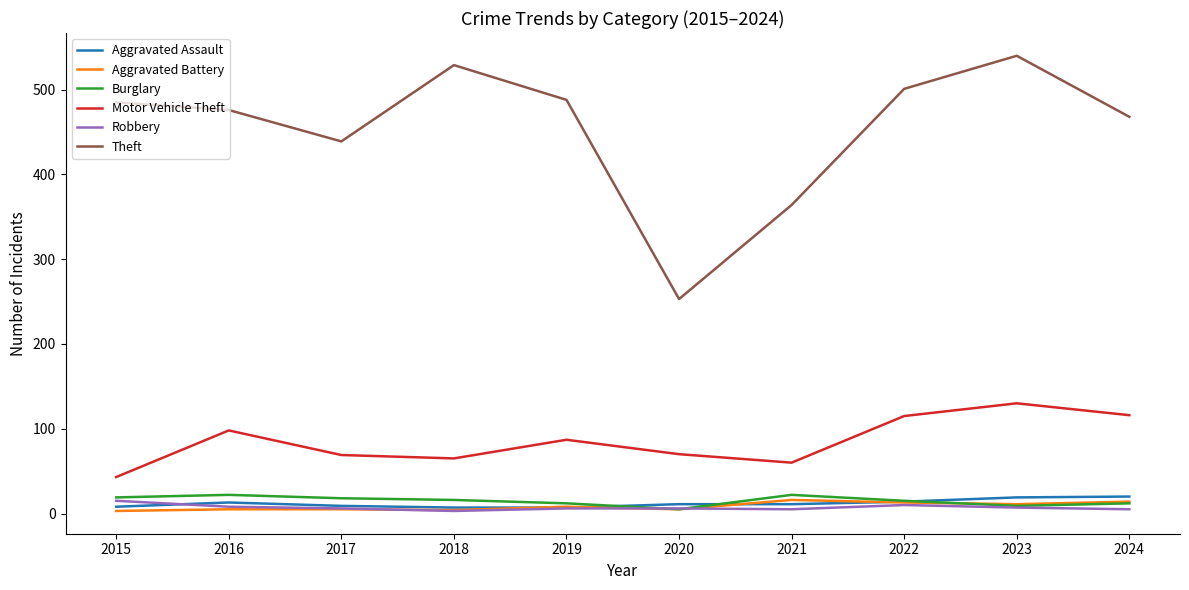

The Theft series shows 193 at 2024. True or false?

False